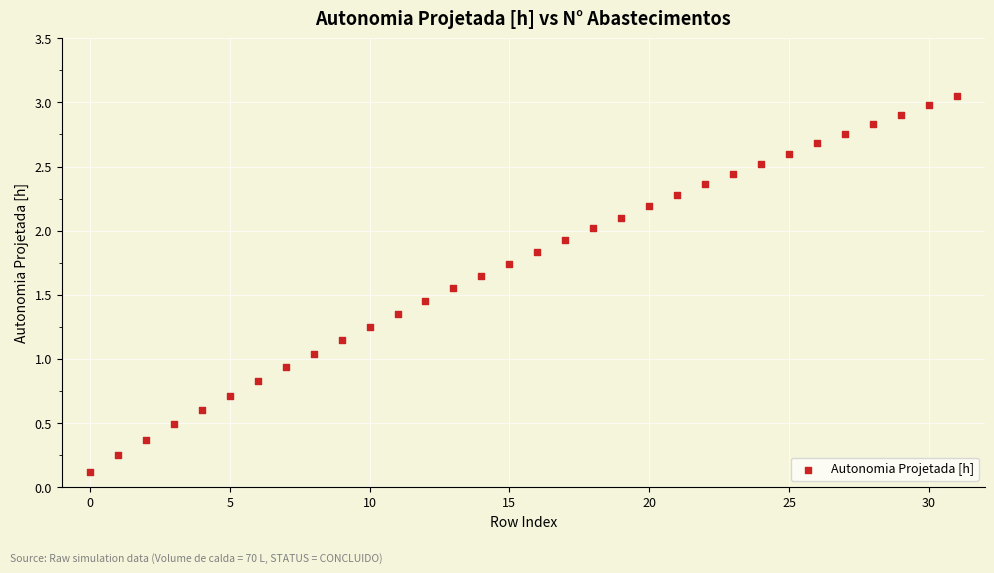

What is the range of Y values (max minus min)?

2.9